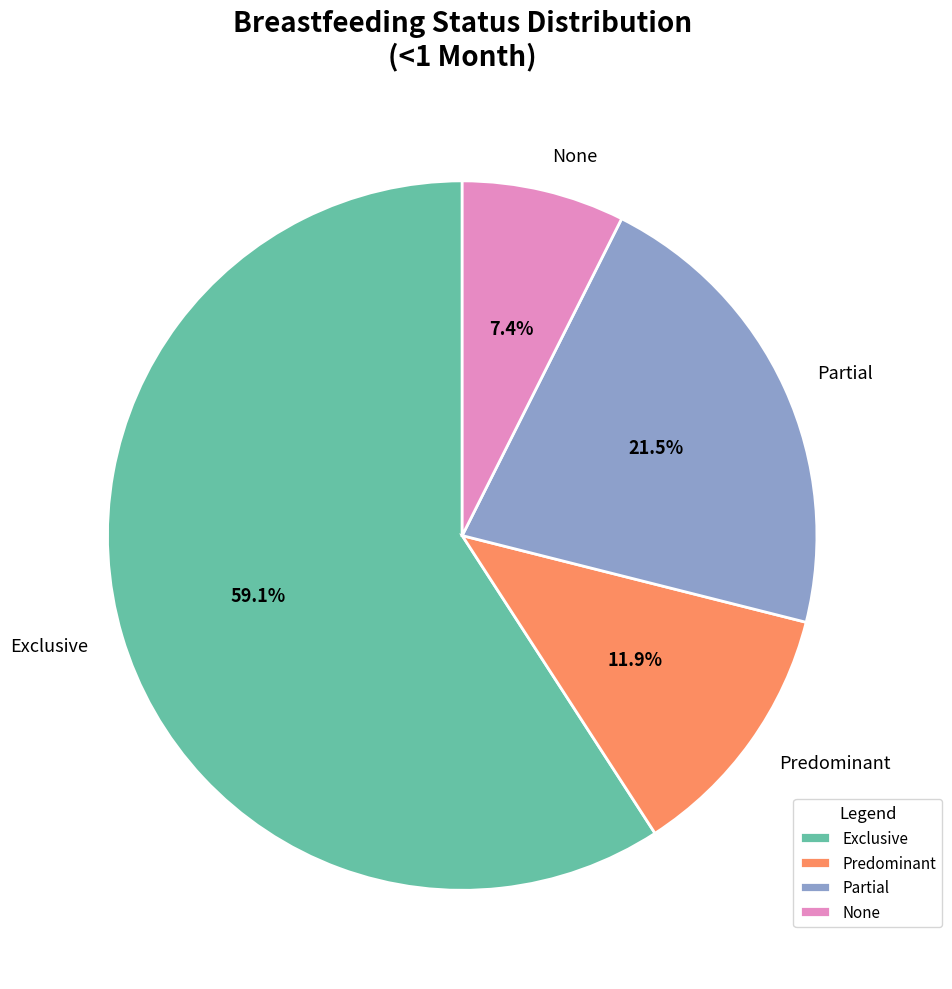

Is None the majority of the pie?

No